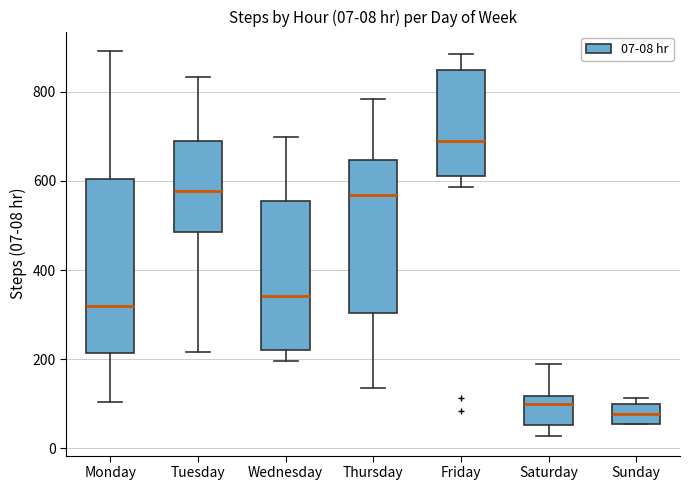

Comparing the boxes themselves (not the whiskers), which one is the tallest?

Monday